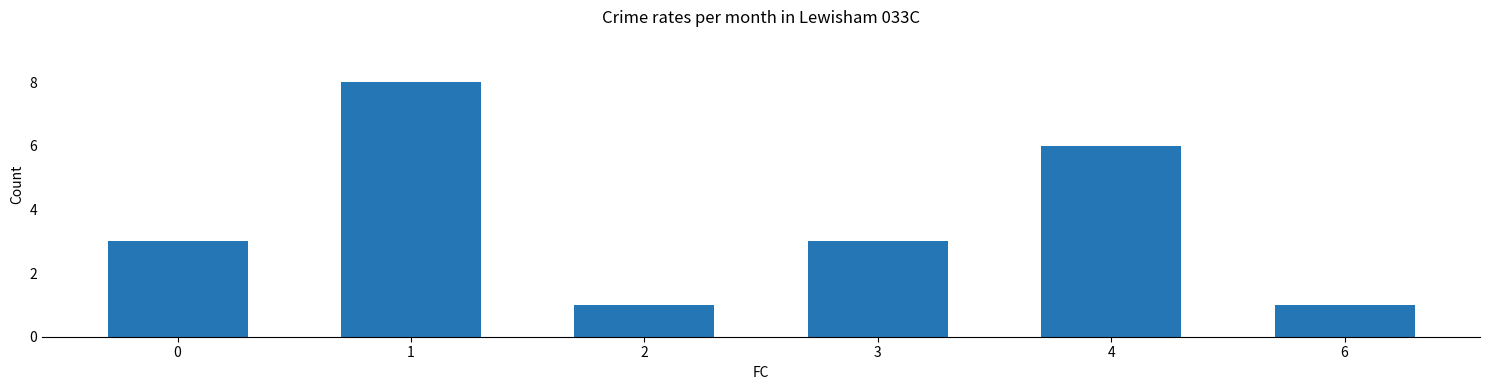

What is the difference between the values at 0 and 6?

2